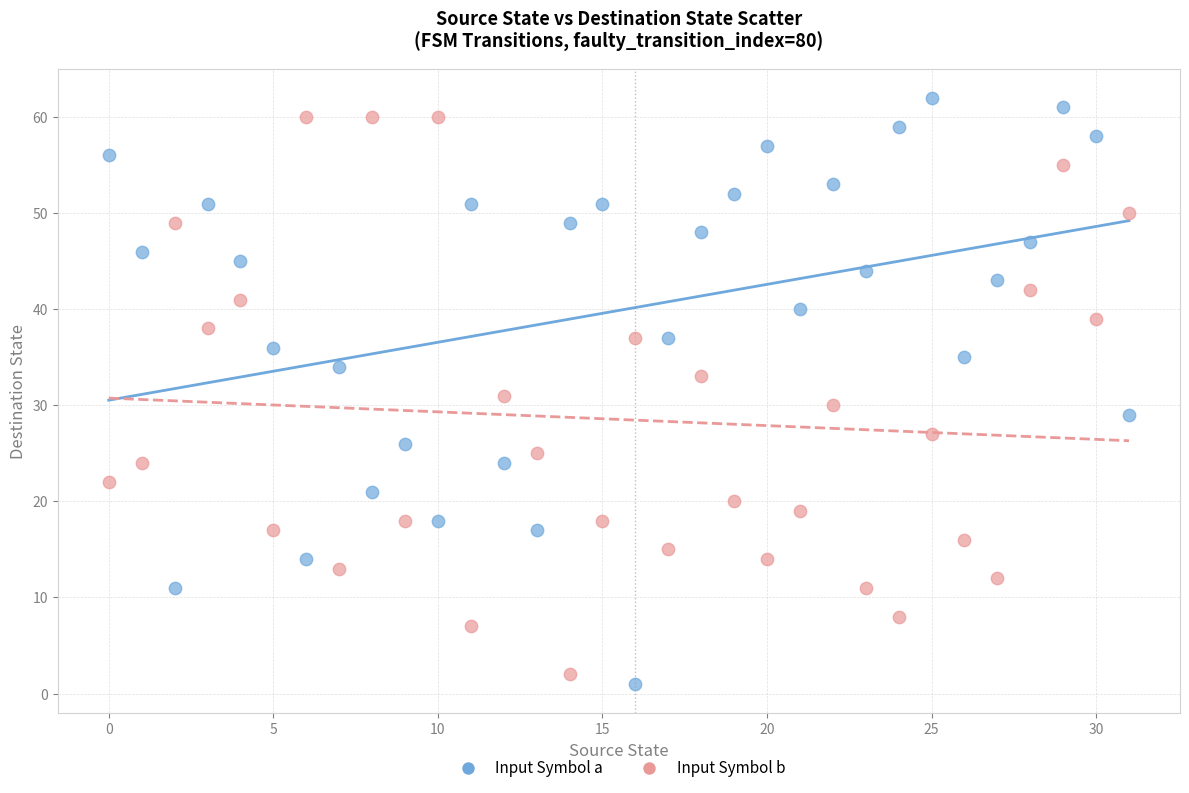

Which series reaches the maximum Y coordinate?

Input Symbol a